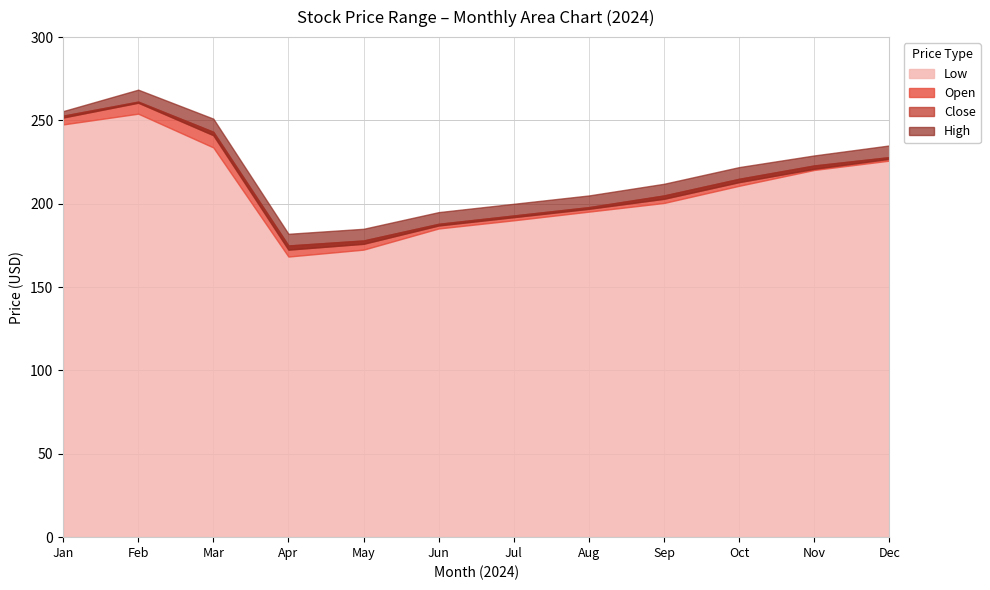

At how many categories does at least one series exceed 229?

4